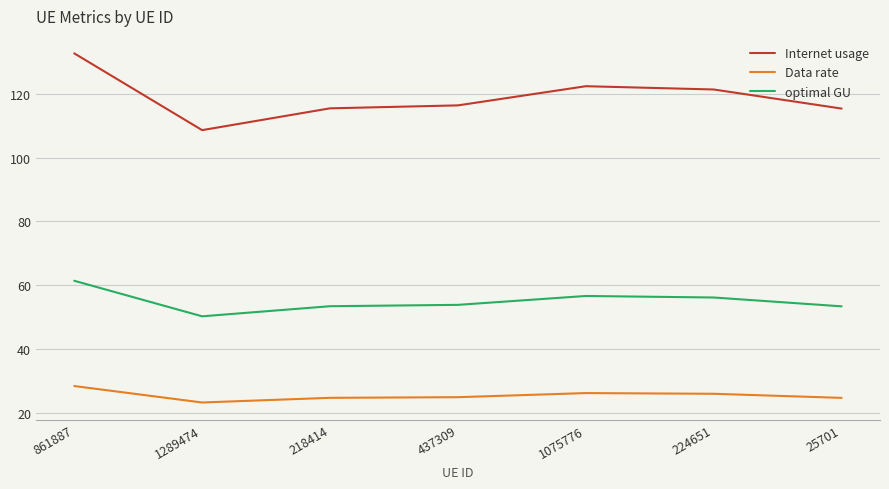

What is the difference between the maximum and minimum values in the optimal GU series?

11.1